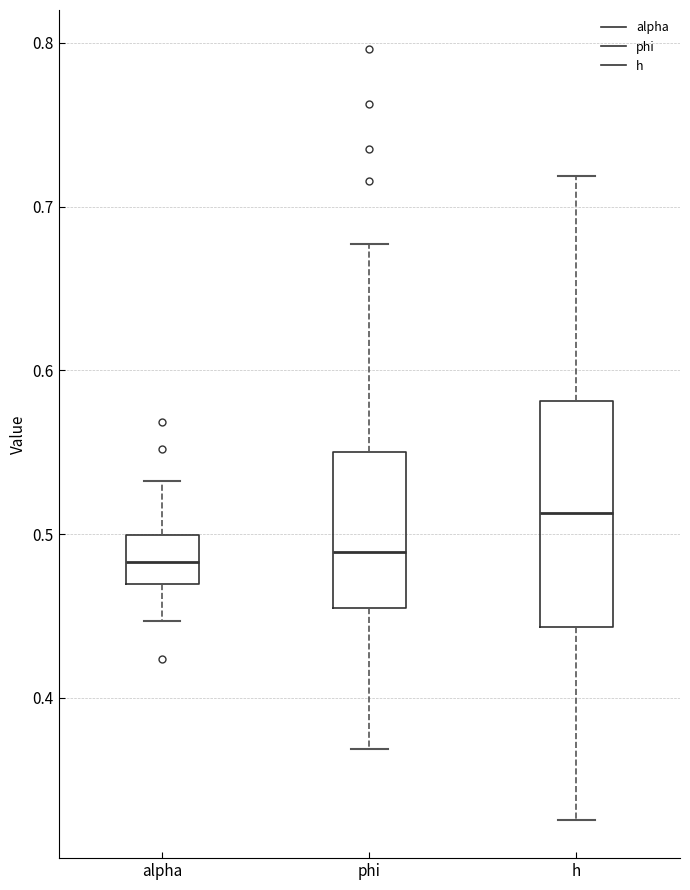

Which box is the tallest, from its lower edge to its upper edge?

h